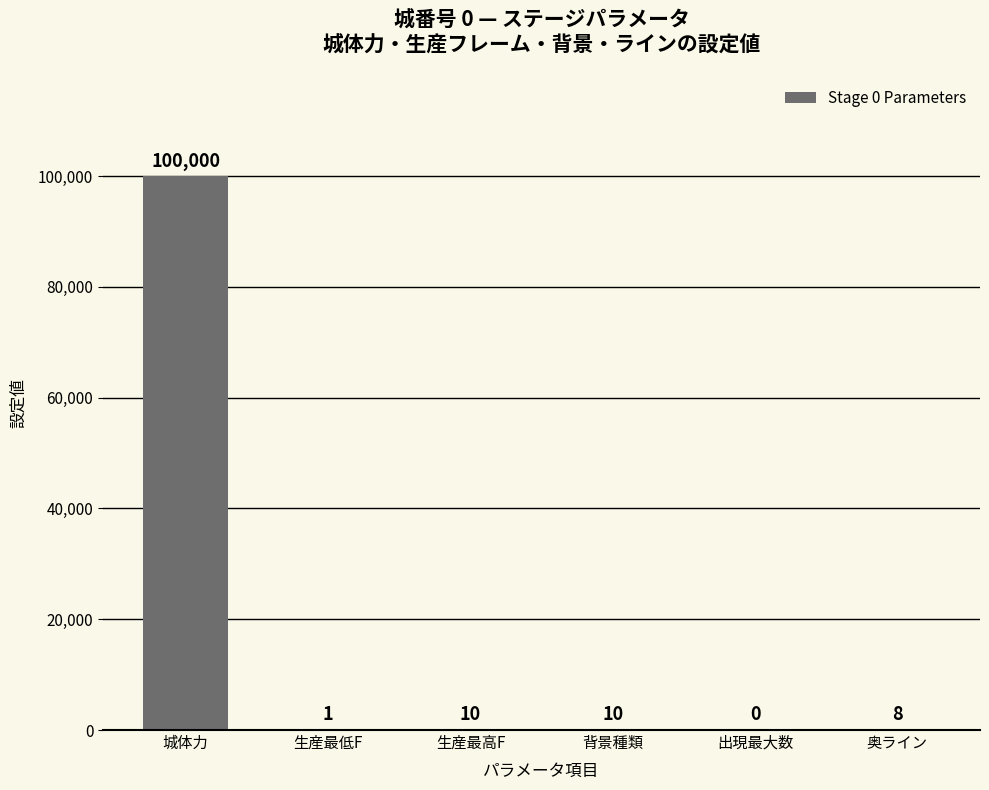

Count the number of data series in this chart.

1